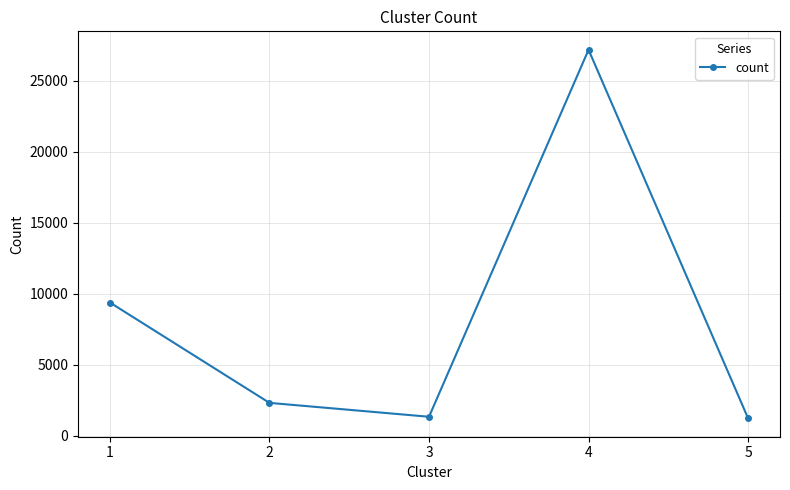

Which label corresponds to the largest value in the chart?

4